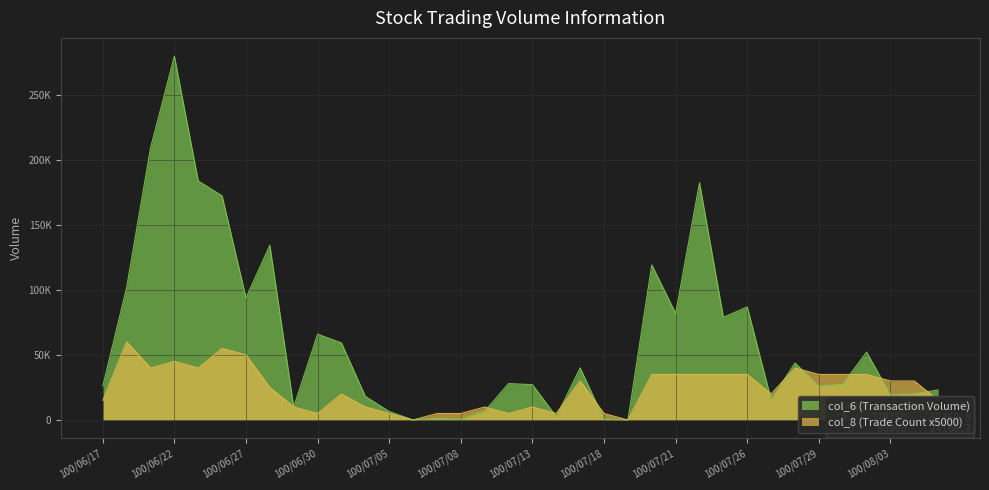

What is the value of the col_8 point at the 22nd from the left?

5000